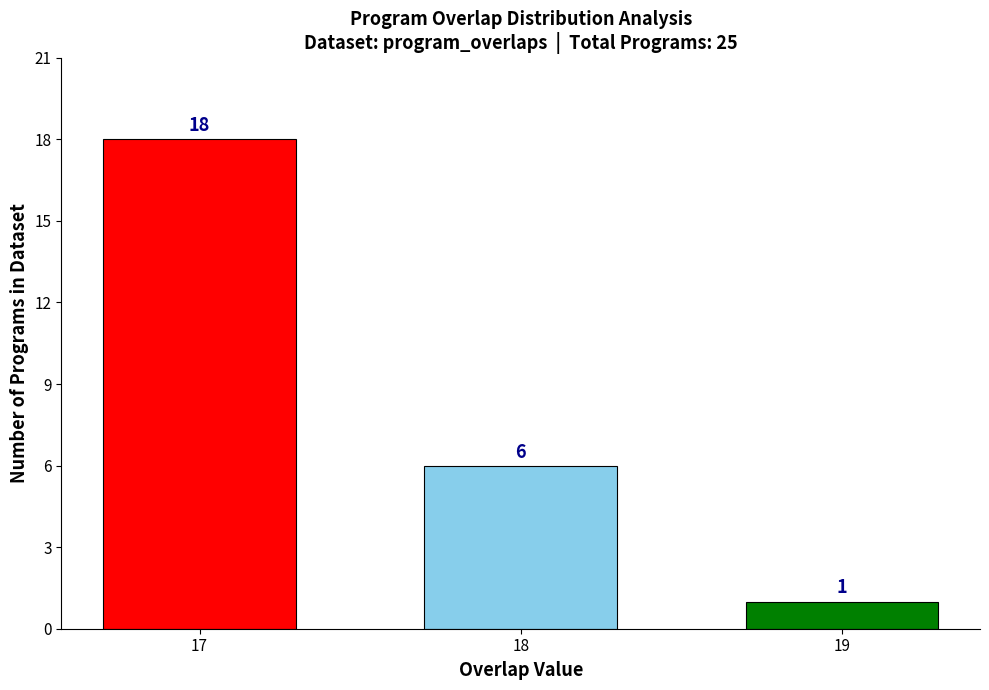

Reading left to right, transcribe all the data shown in this chart.

18	6	1